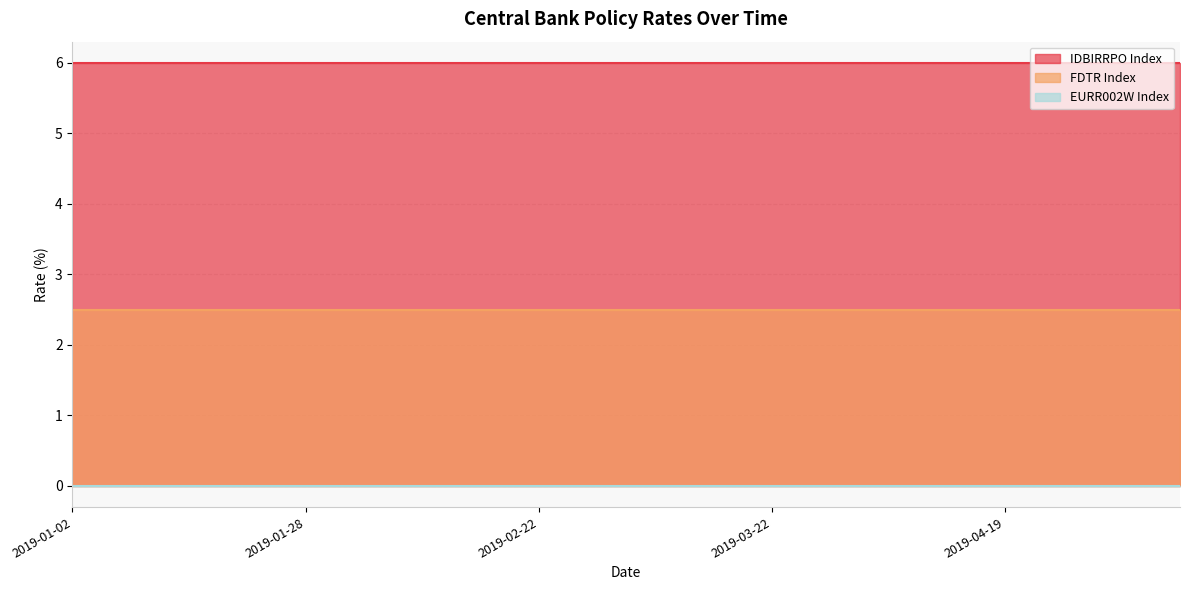

True or false: IDBIRRPO Index and FDTR Index intersect in this chart.

False